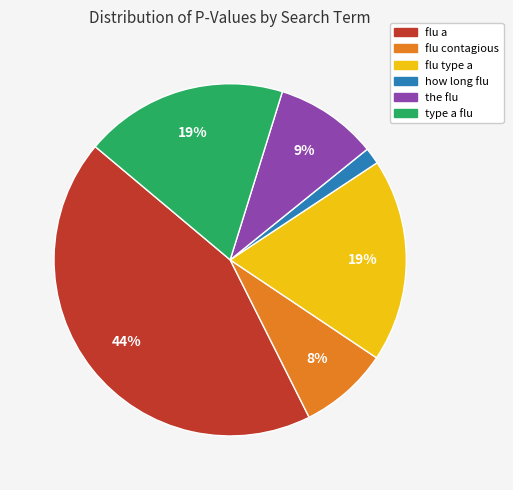

Do how long flu and the flu together represent more than half of the pie?

No